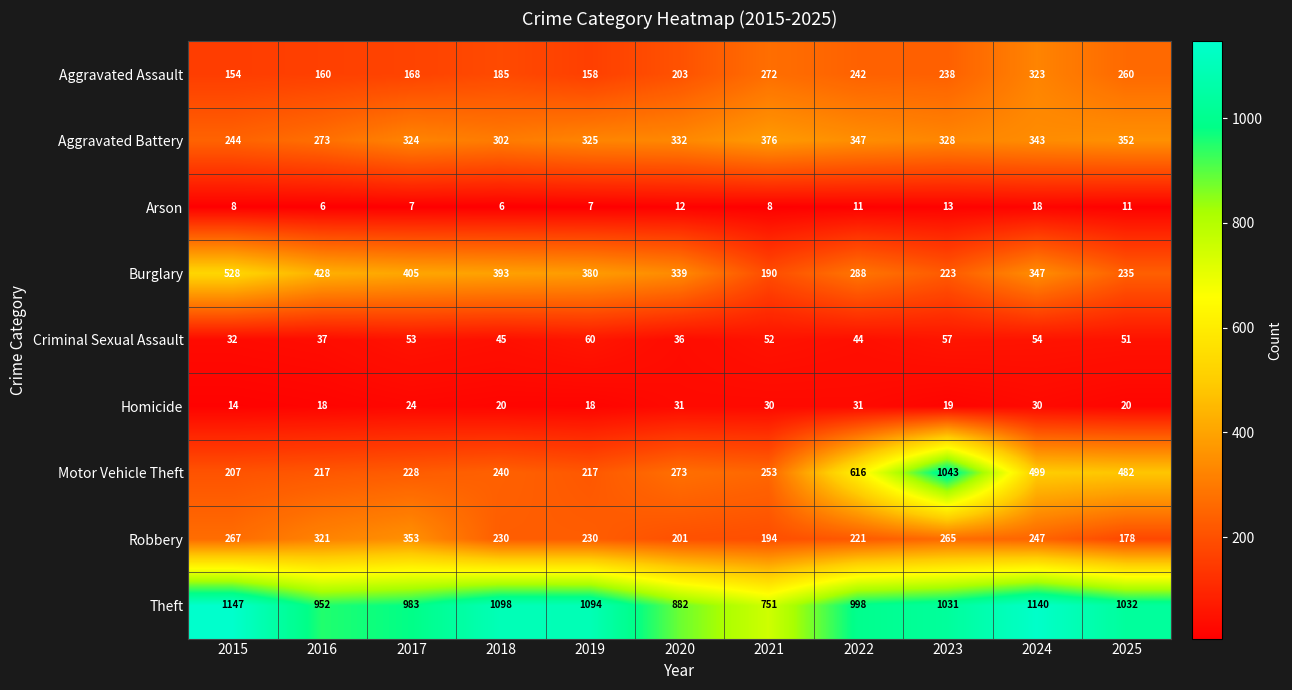

What is the minimum value for Arson?

6